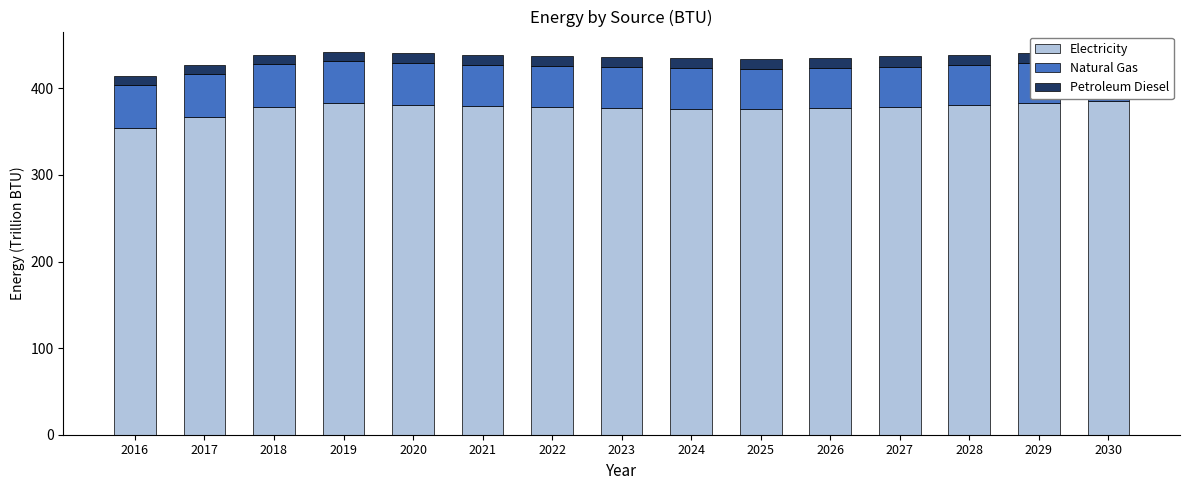

The Electricity series shows 158.9 at 2028. True or false?

False